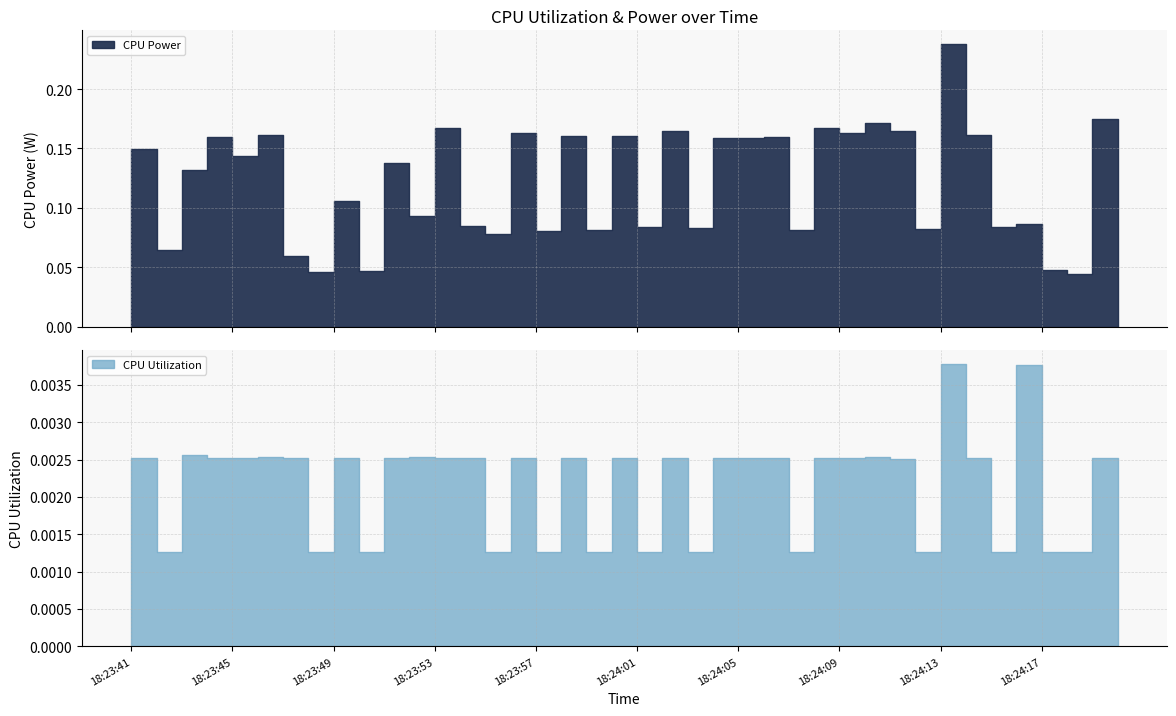

What is the sum of all CPU Power values?

4.8